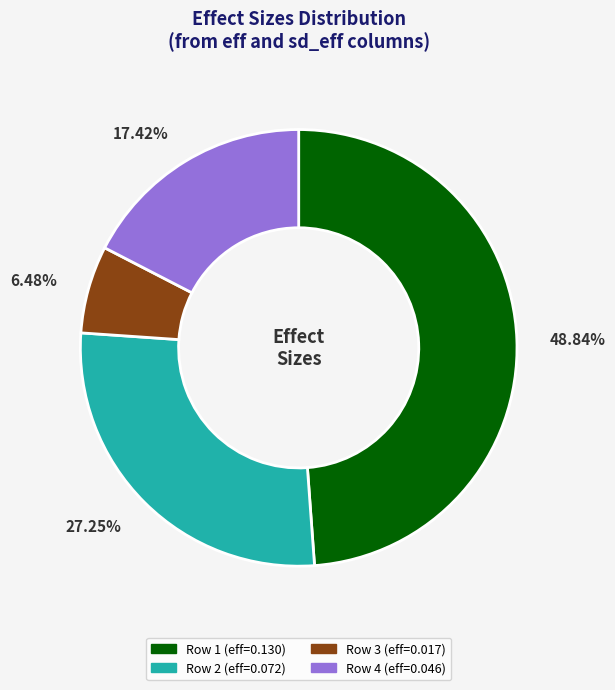

How many segments does this pie chart have?

4